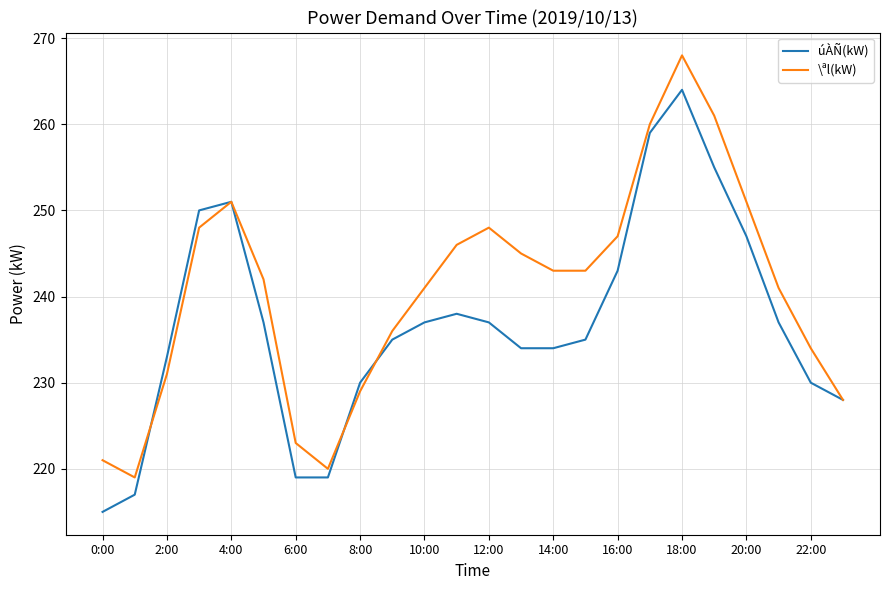

List the series in order of their peak value, highest first.

\ªl(kW), úÀÑ(kW)